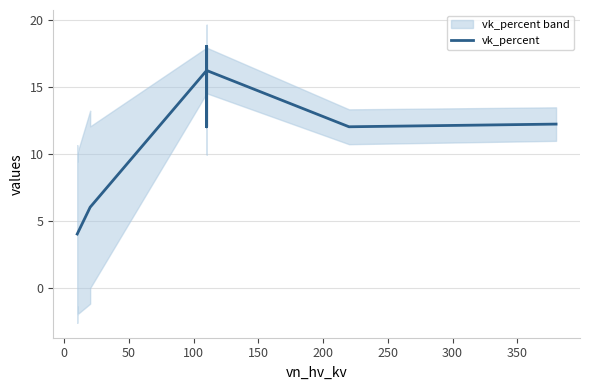

Does the chart display data point markers on the line(s)?

No